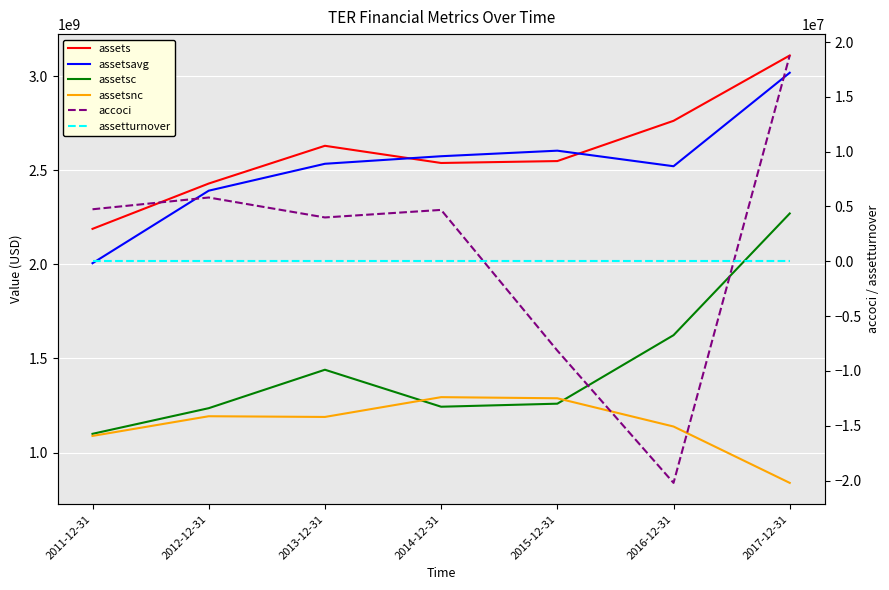

At 2014-12-31, list the series in order from largest to smallest.

assetsavg, assets, assetsnc, assetsc, accoci, assetturnover